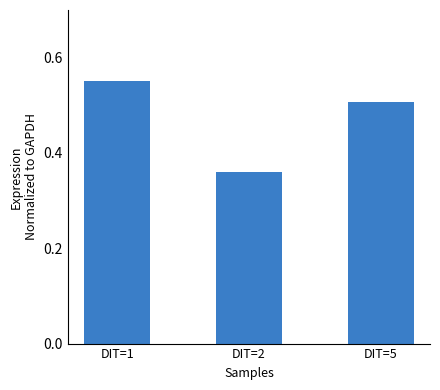

The value at DIT=5 is 0.7. True or false?

False